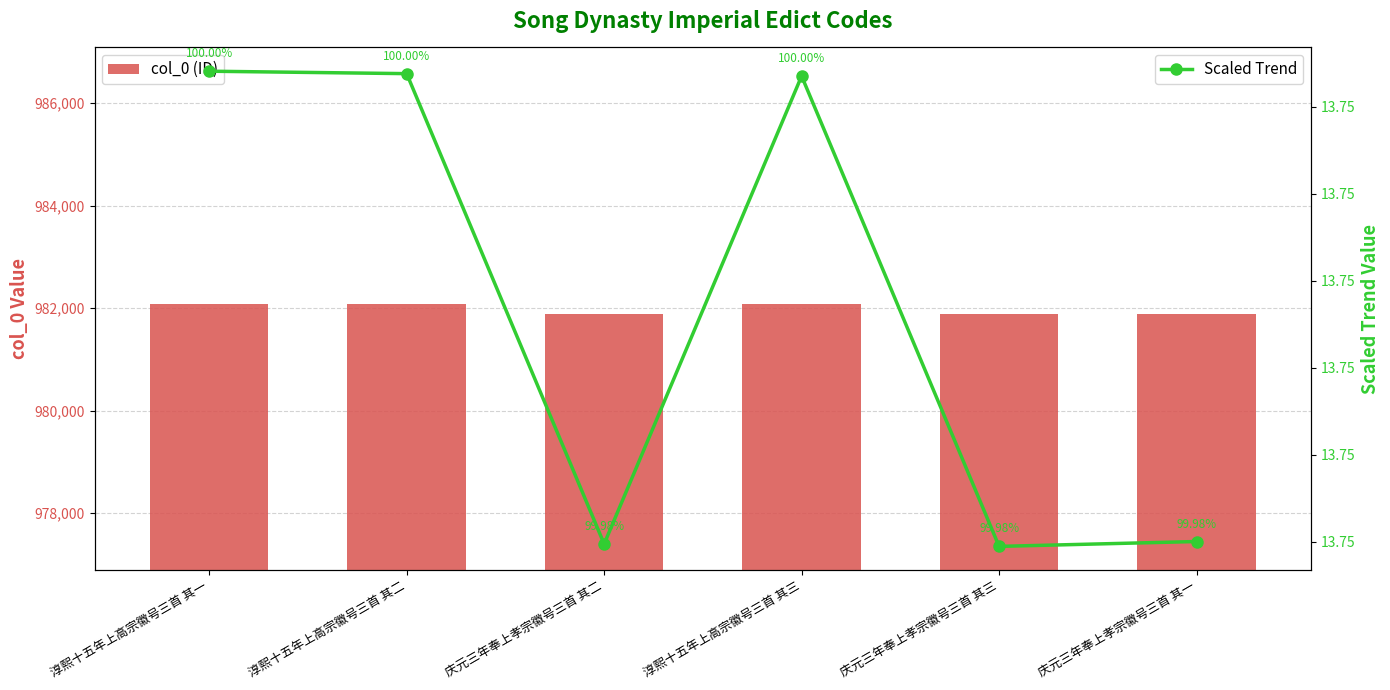

Which category has the highest value in the Scaled Trend series?

淳熙十五年上高宗徽号三首 其一